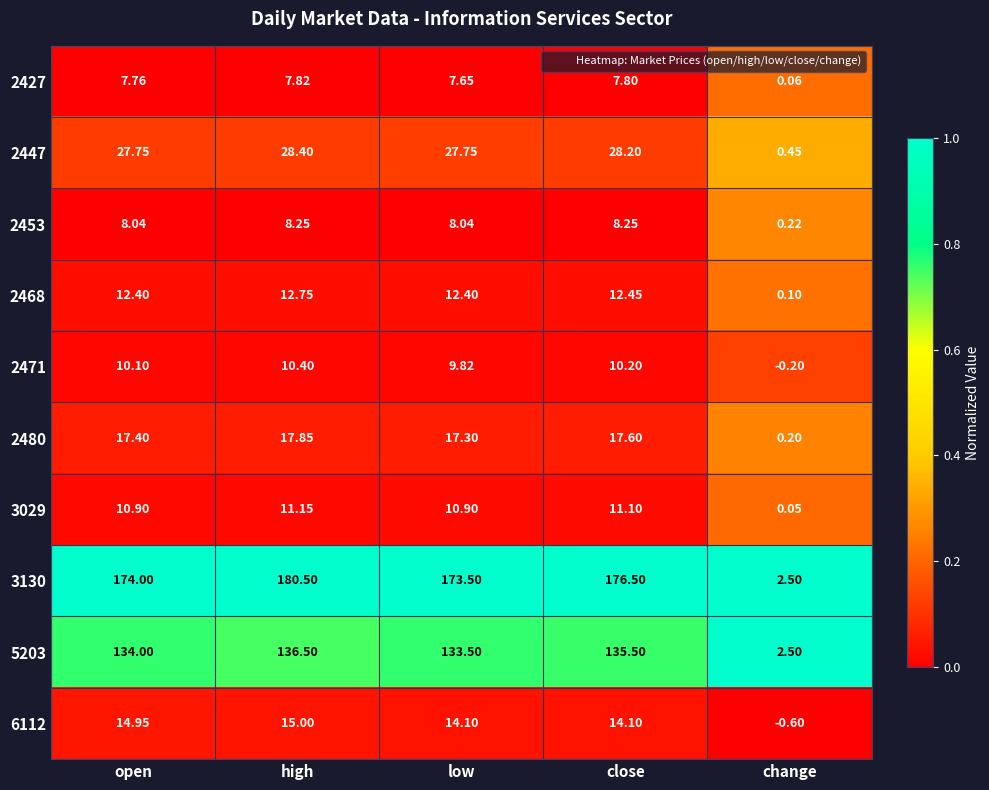

What is the spread (max minus min) of values at change?

3.1